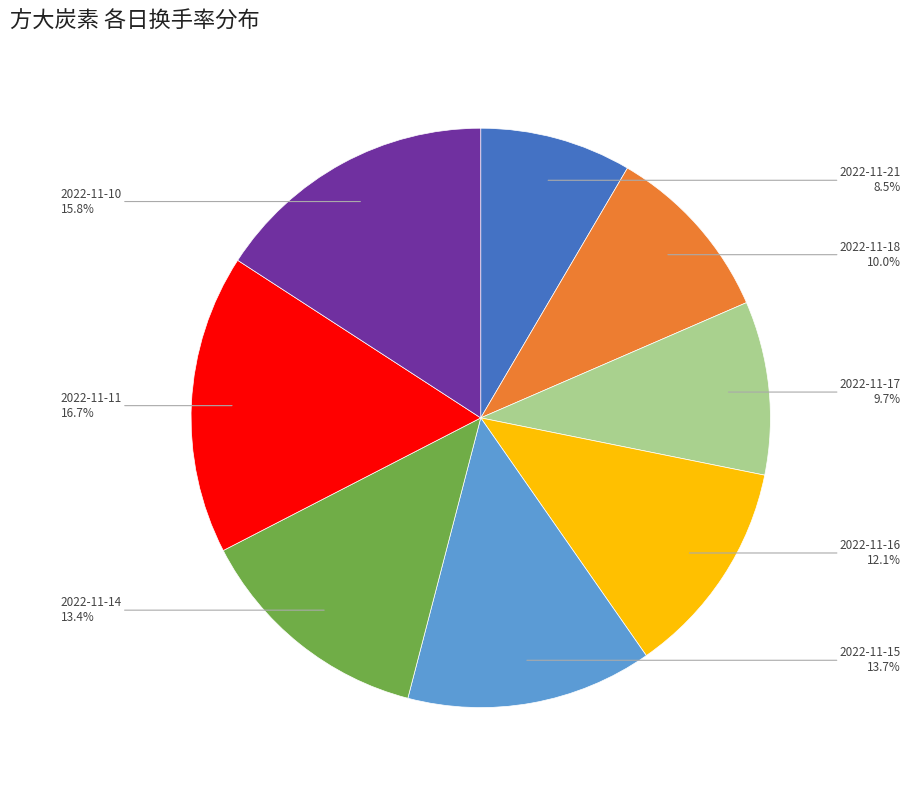

Is there any slice that represents more than half of the pie?

No